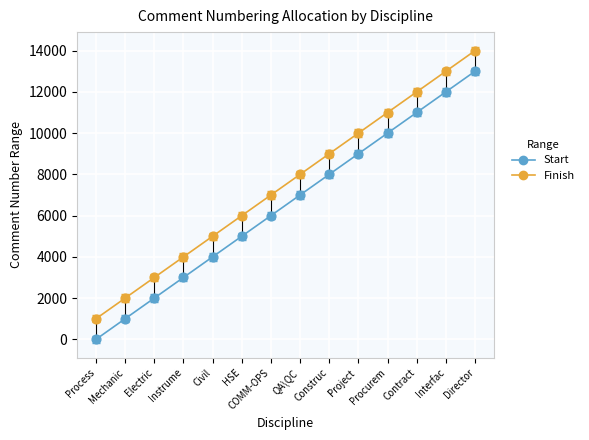

At how many categories does at least one series exceed 9625?

5